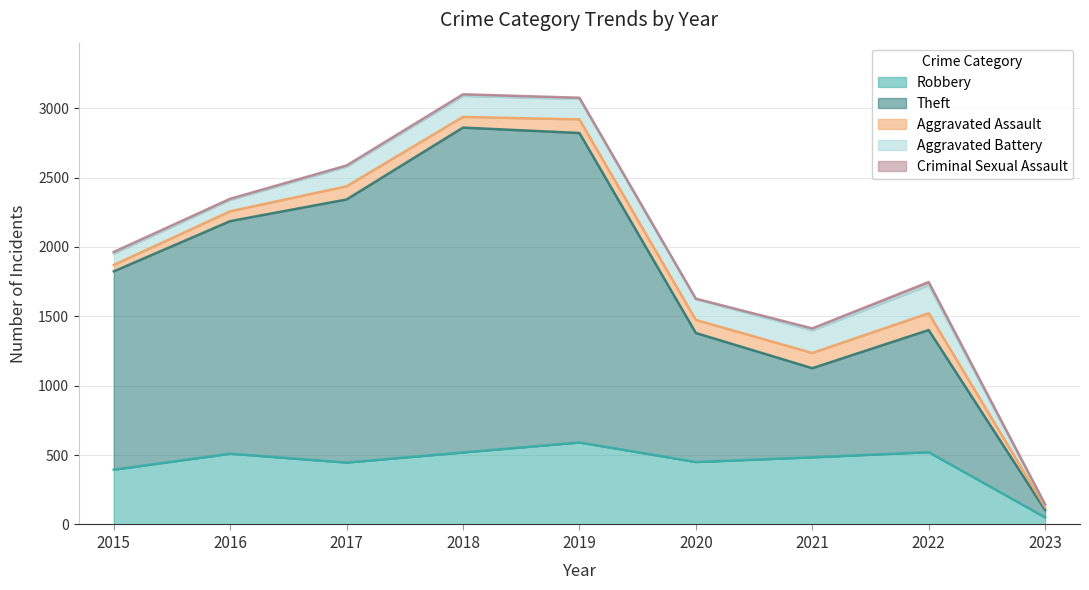

Is the value of Robbery at 2022 greater than the value of Aggravated Battery at 2020?

Yes